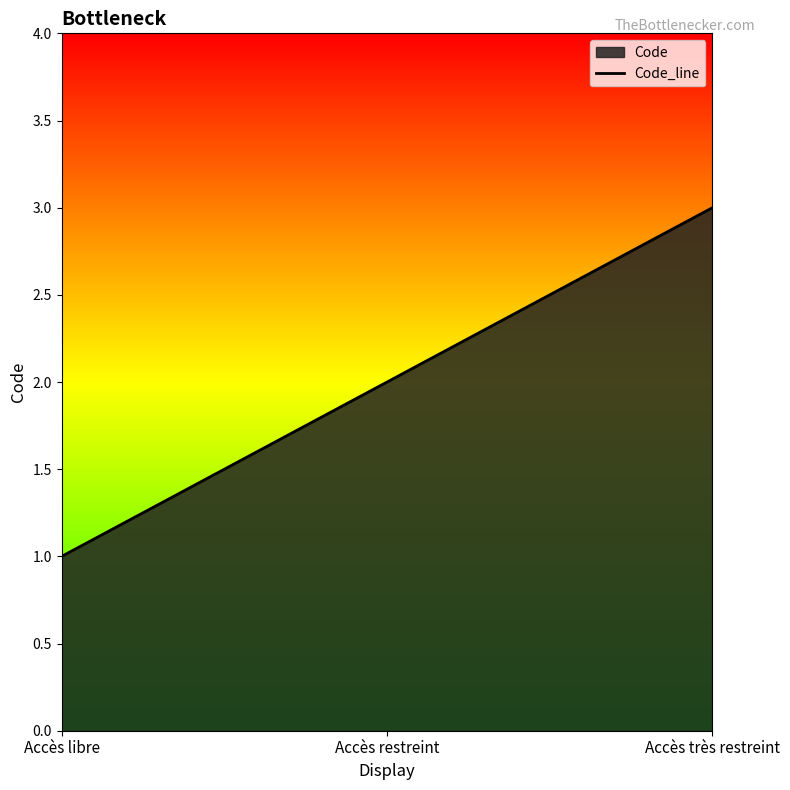

Between Accès libre and Accès très restreint, which is larger?

Accès très restreint